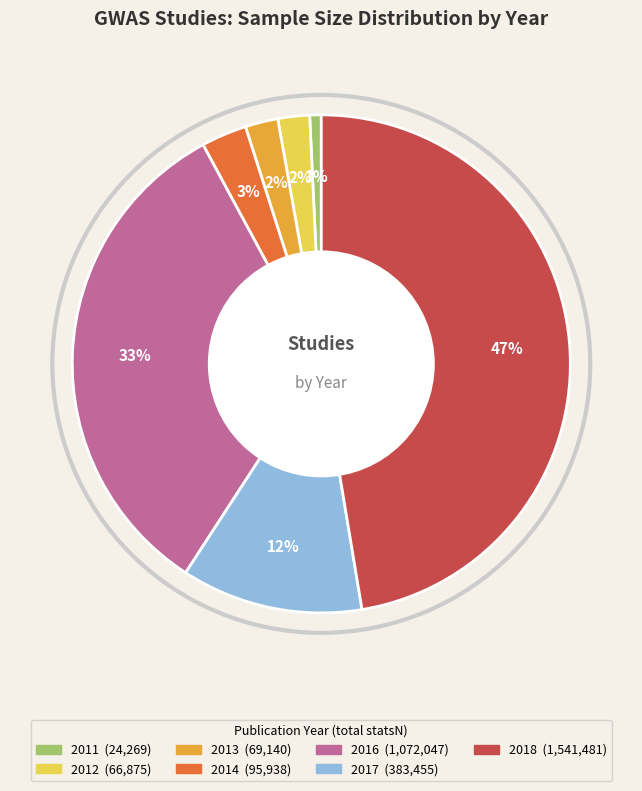

Is there any slice that represents more than half of the pie?

No